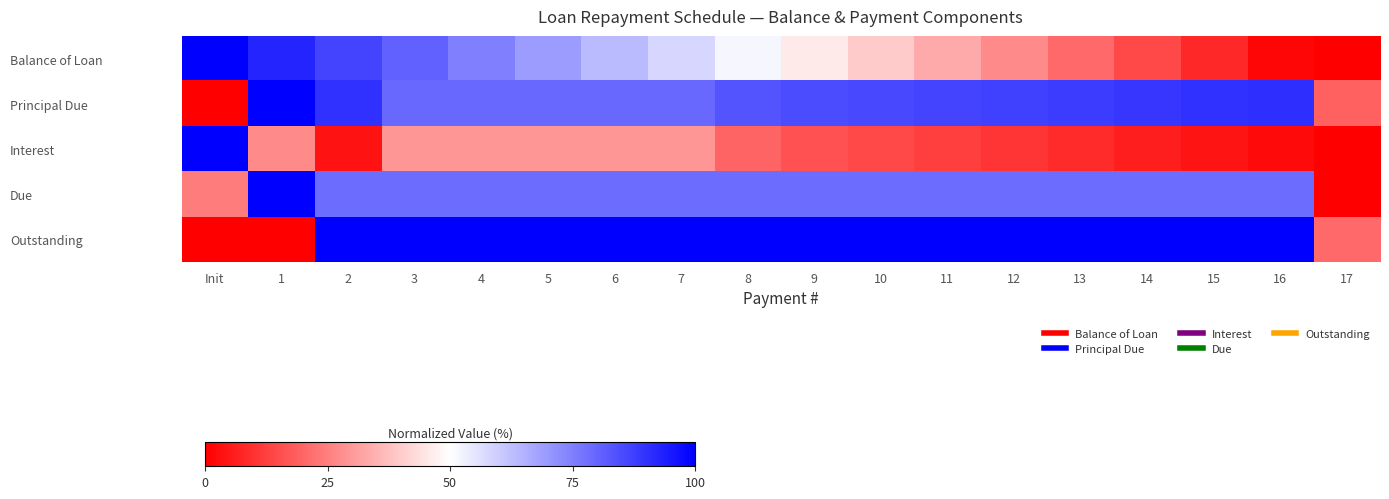

Which label corresponds to the largest value in the chart?

1